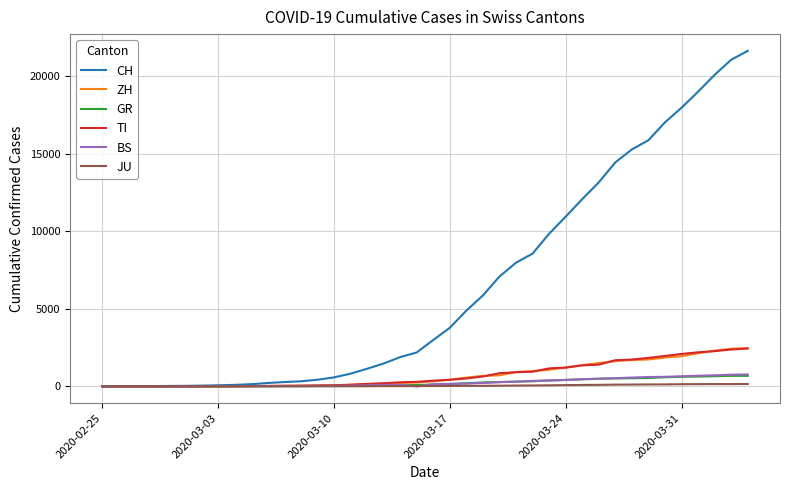

Which series has the largest range (max minus min)?

CH